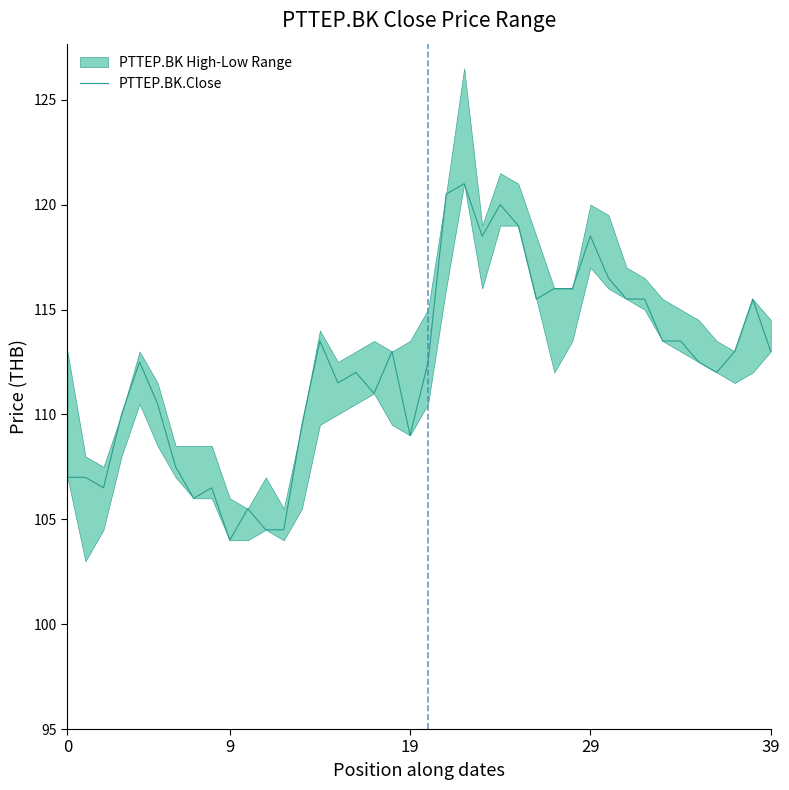

How many points are higher than both their immediate neighbors (excluding endpoints)?

10